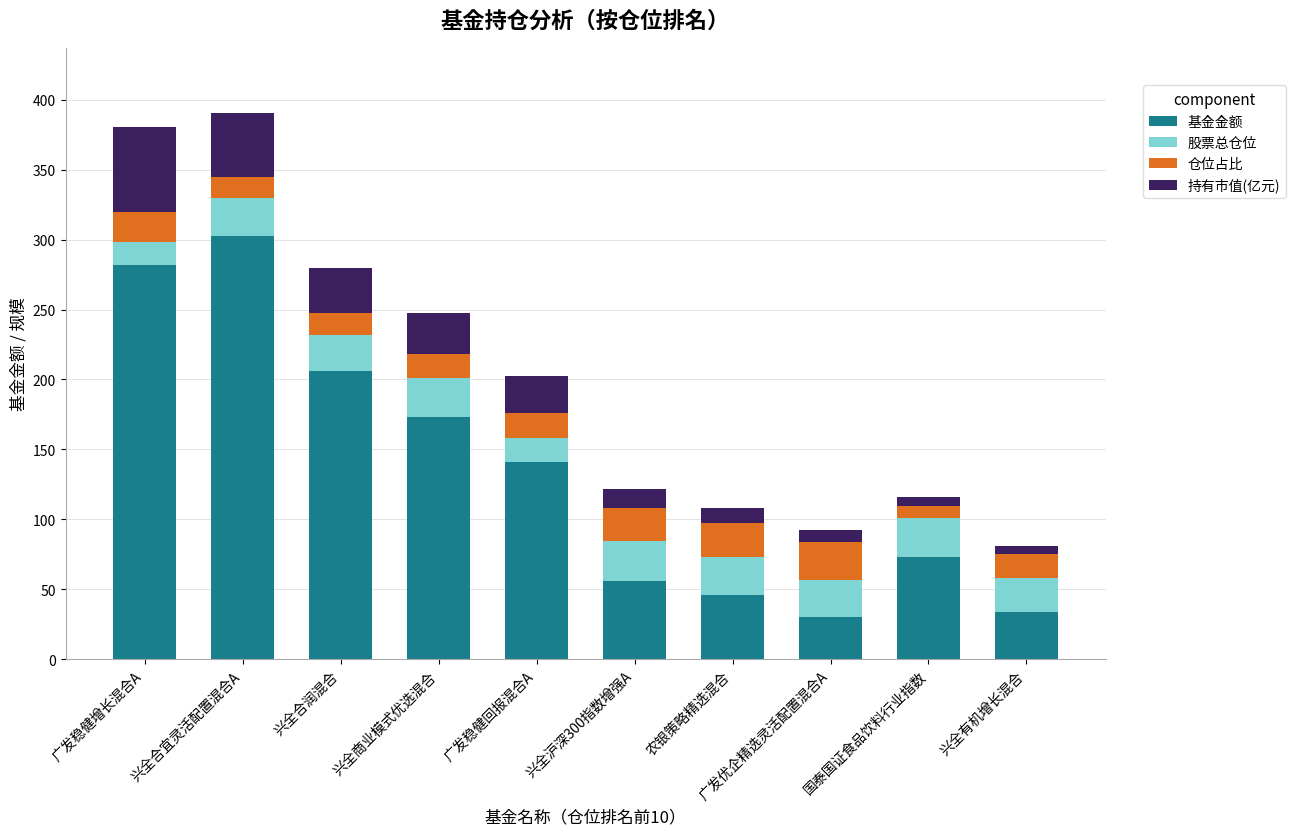

What is the minimum value for 基金金额?

30.0